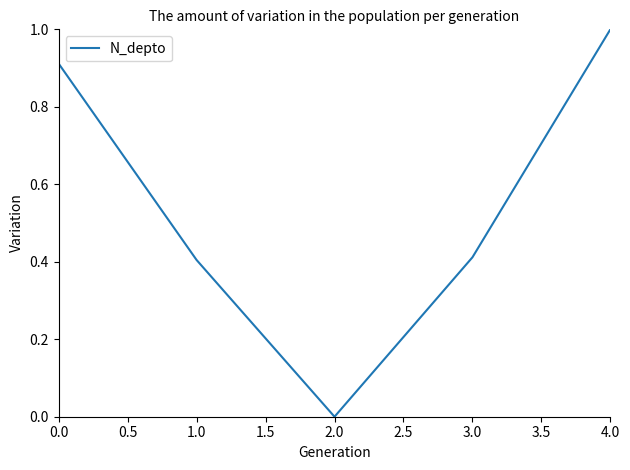

What is the difference between the maximum and minimum values?

1.0